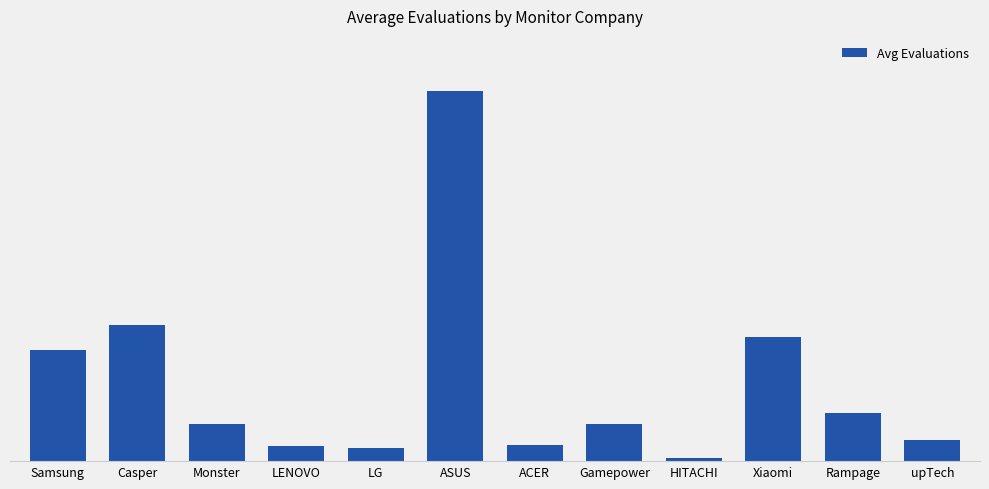

Are the bars horizontal?

No